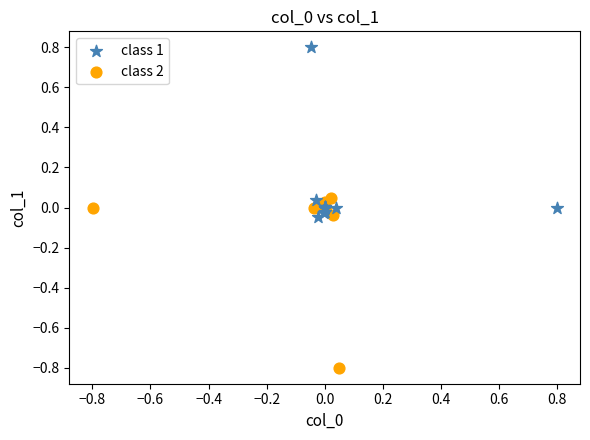

Which series reaches the minimum Y coordinate?

class 2